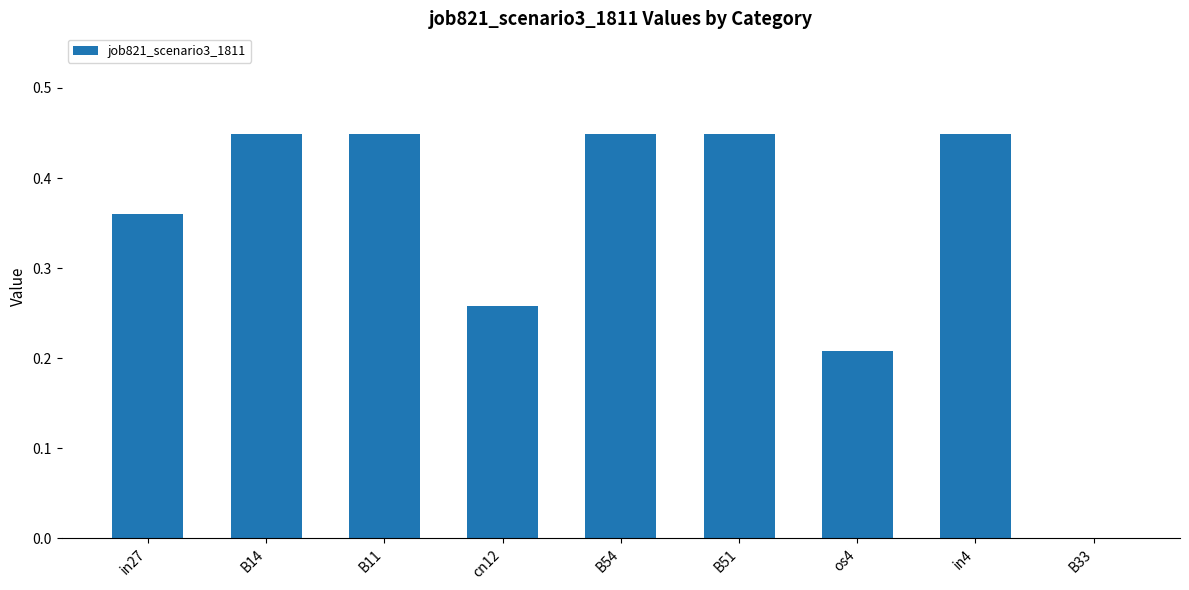

The value at B33 is 0.0. True or false?

True